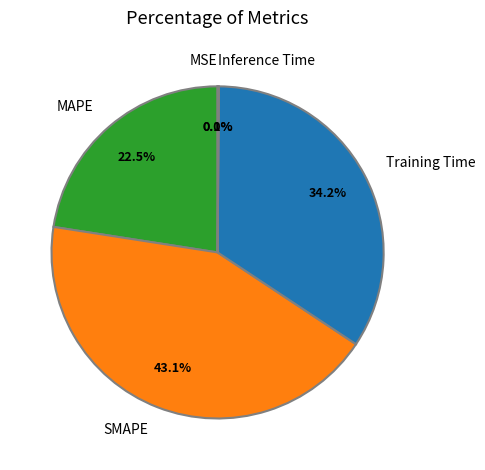

To the nearest percent, what percentage of the pie is SMAPE?

43%